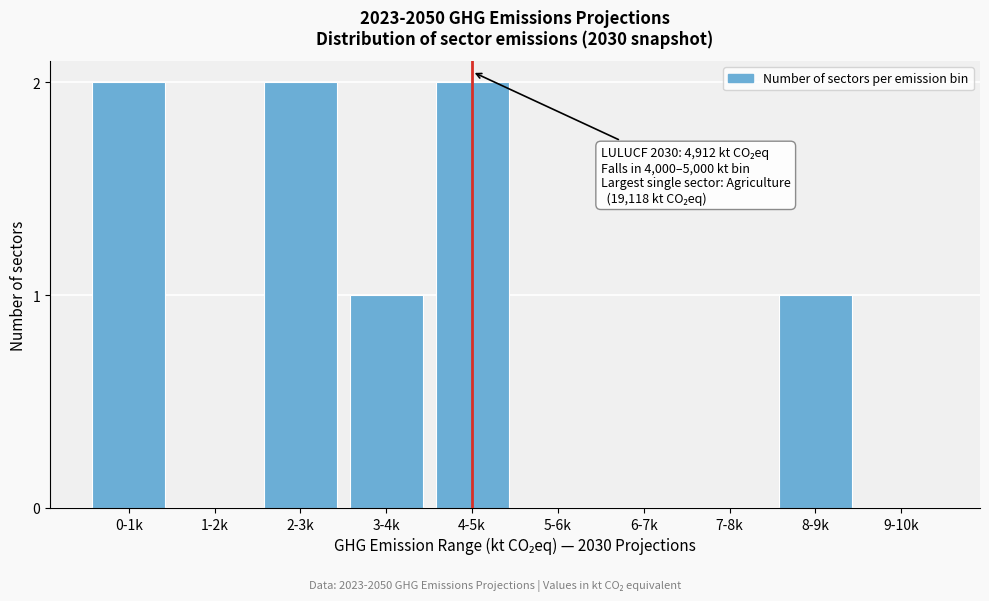

True or false: the data shows 1 at 0-1k.

False